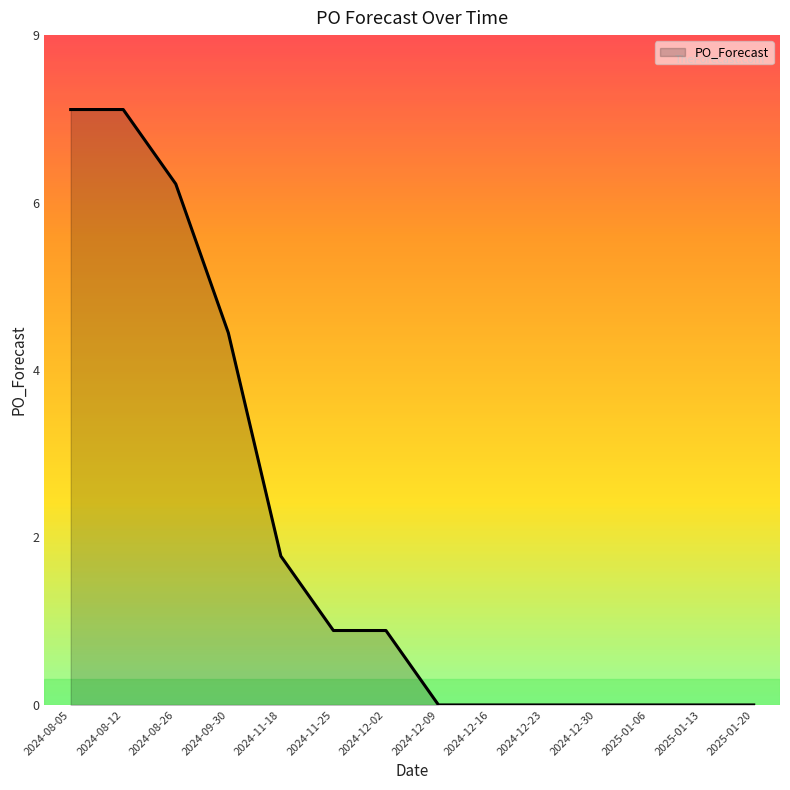

Does the chart display data point markers on the line(s)?

No